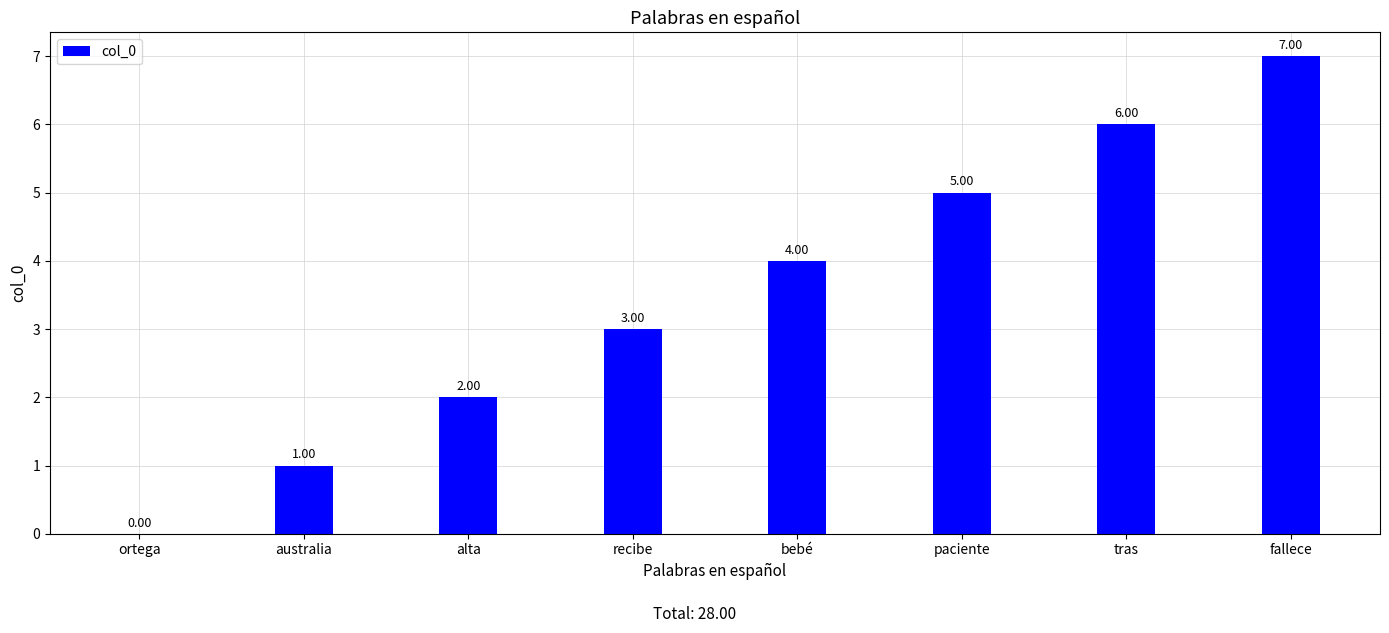

Where is the data nearest to the value 3?

recibe